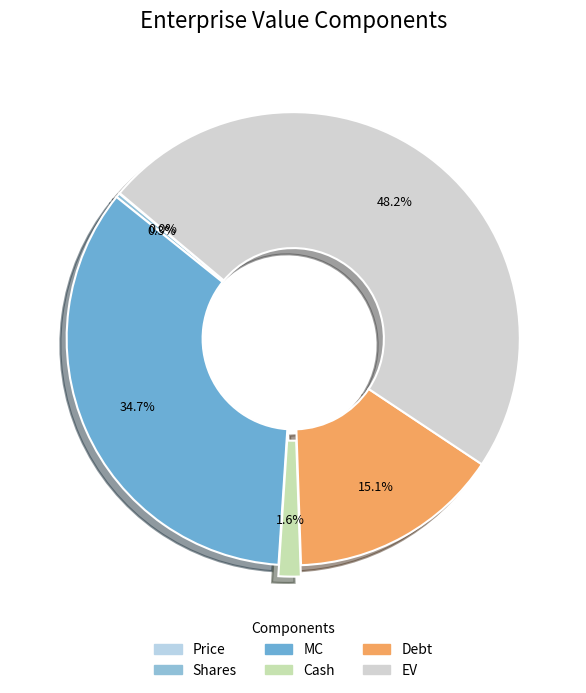

What is the smallest slice in the pie chart?

Price